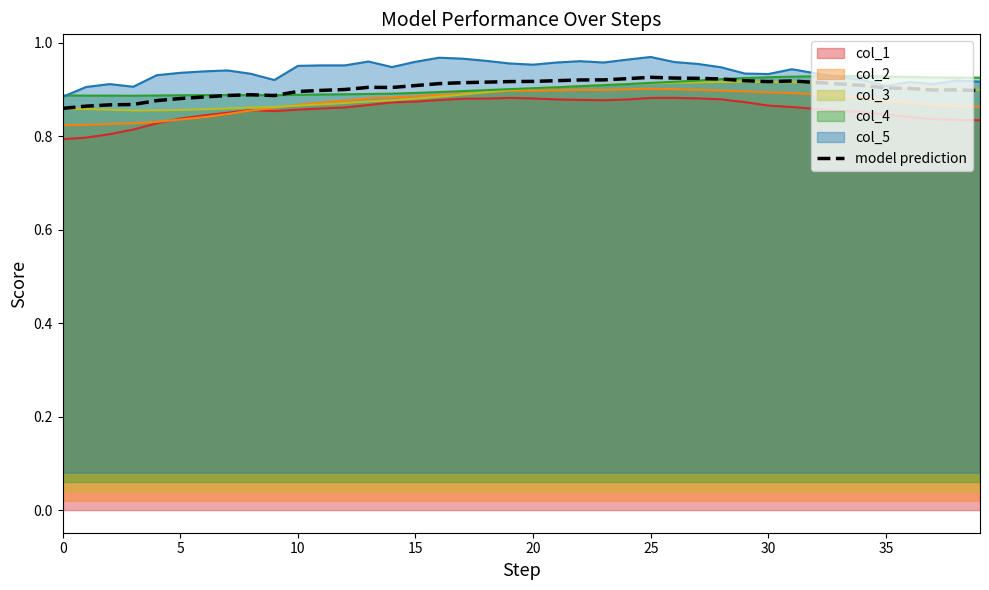

Is it true that the value at 19 is 0.4?

False